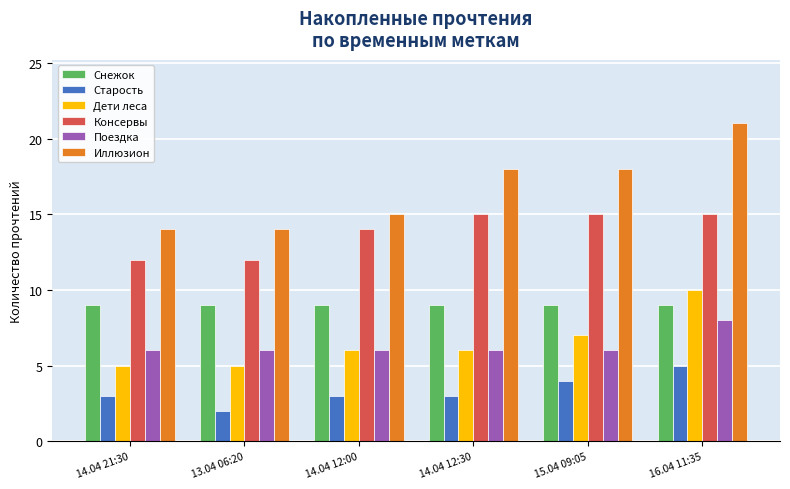

Rank the series at 15.04 09:05 from lowest to highest value.

Старость, Поездка, Дети леса, Снежок, Консервы, Иллюзион